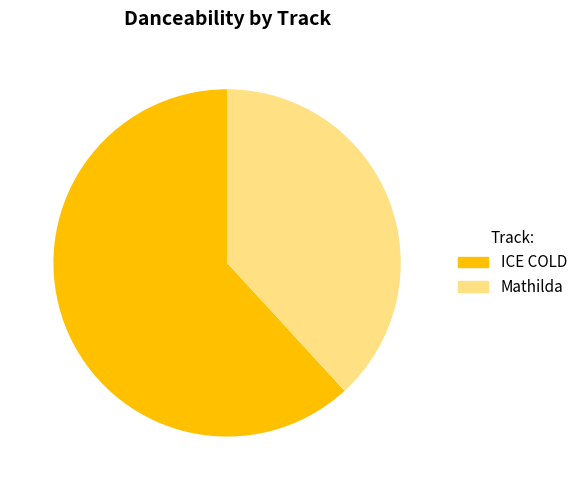

Count the number of slices in the pie.

2